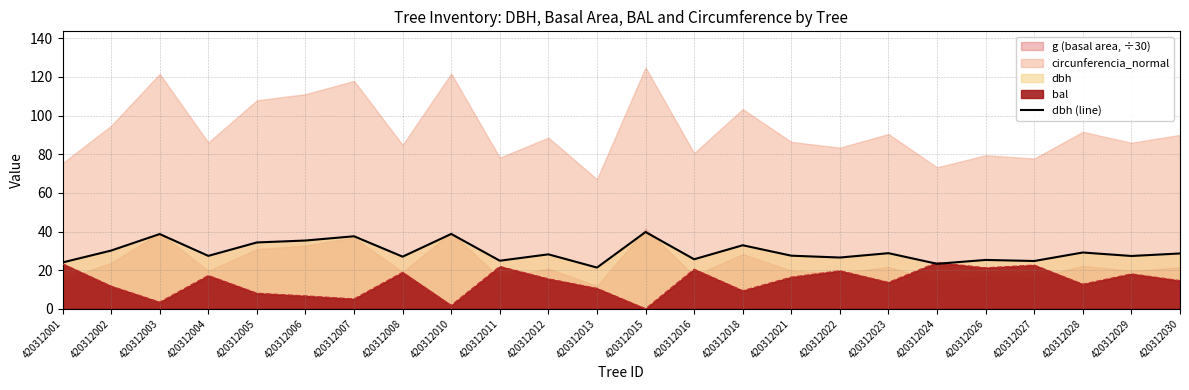

Does the chart display data point markers on the line(s)?

No